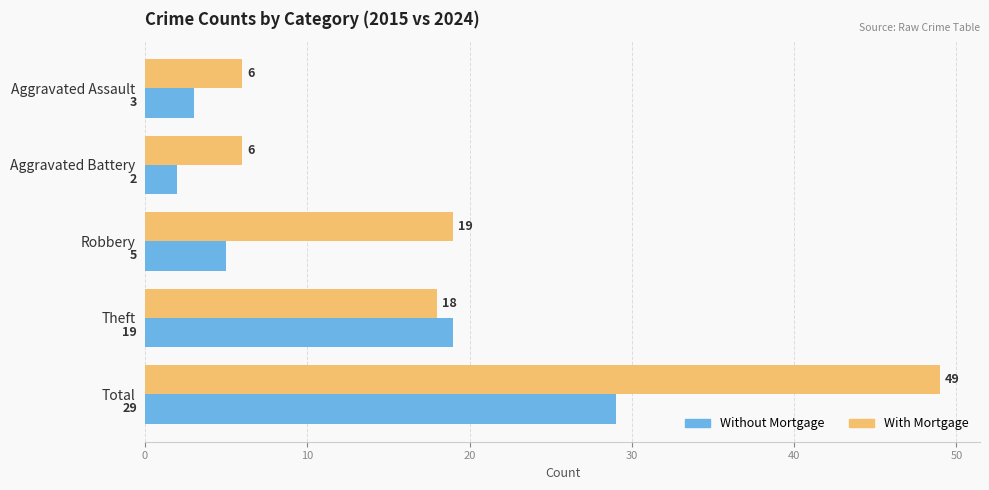

List the series in order of their overall mean, highest first.

With Mortgage, Without Mortgage